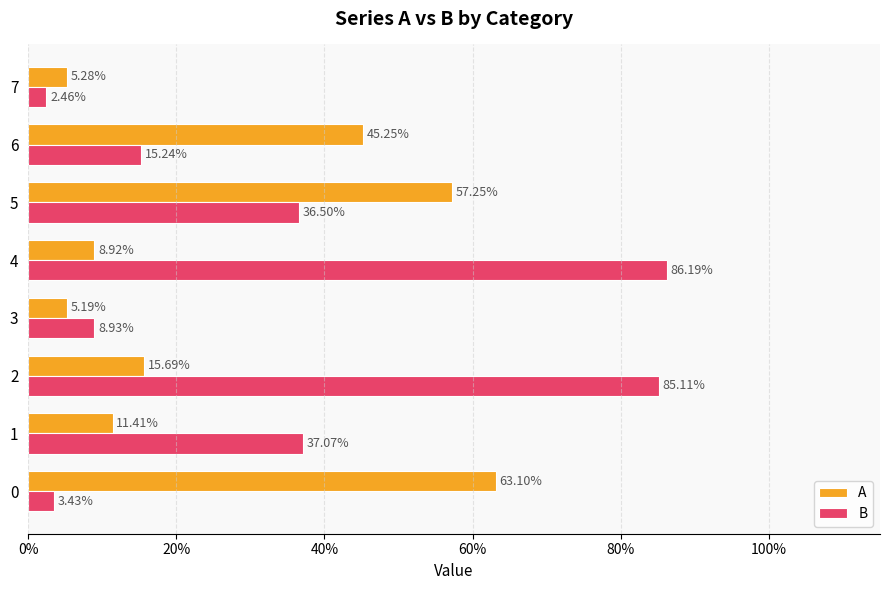

Rank the series by their average value, from lowest to highest.

A, B